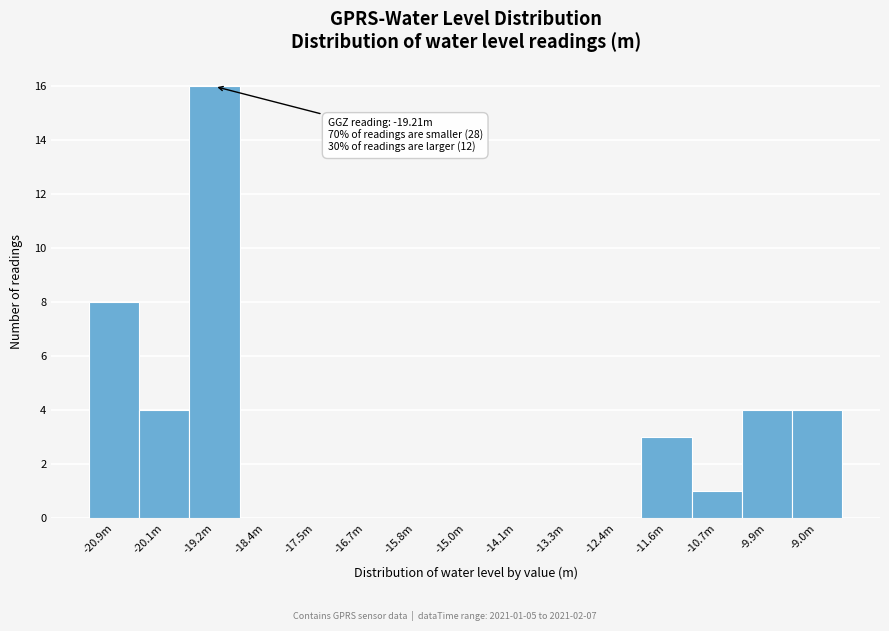

Reading left to right, what are all the values shown in this chart?

-20.9m=8	-20.1m=4	-19.2m=16	-18.4m=0	-17.5m=0	-16.7m=0	-15.8m=0	-15.0m=0	-14.1m=0	-13.3m=0	-12.4m=0	-11.6m=3	-10.7m=1	-9.9m=4	-9.0m=4